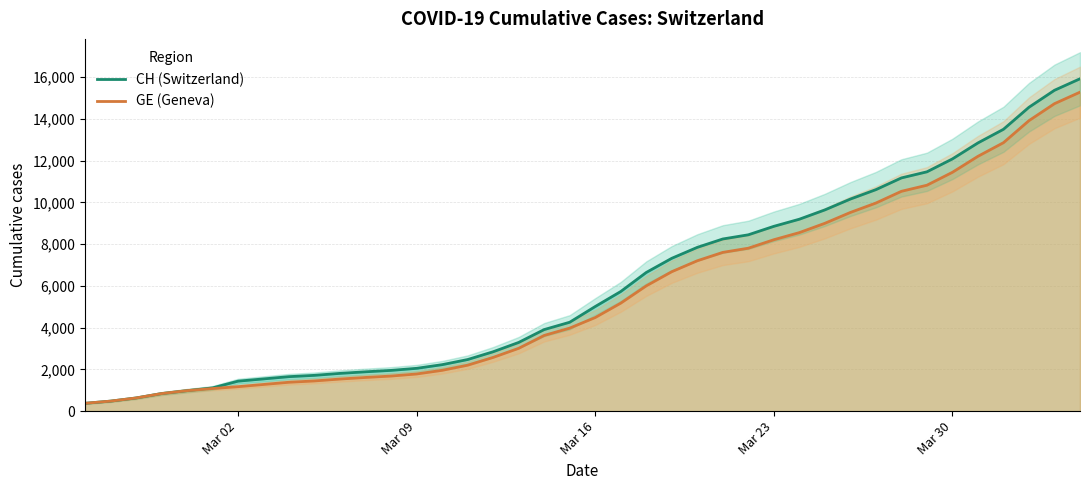

What is the difference between the maximum and minimum values in the GE (Geneva) series?

14909